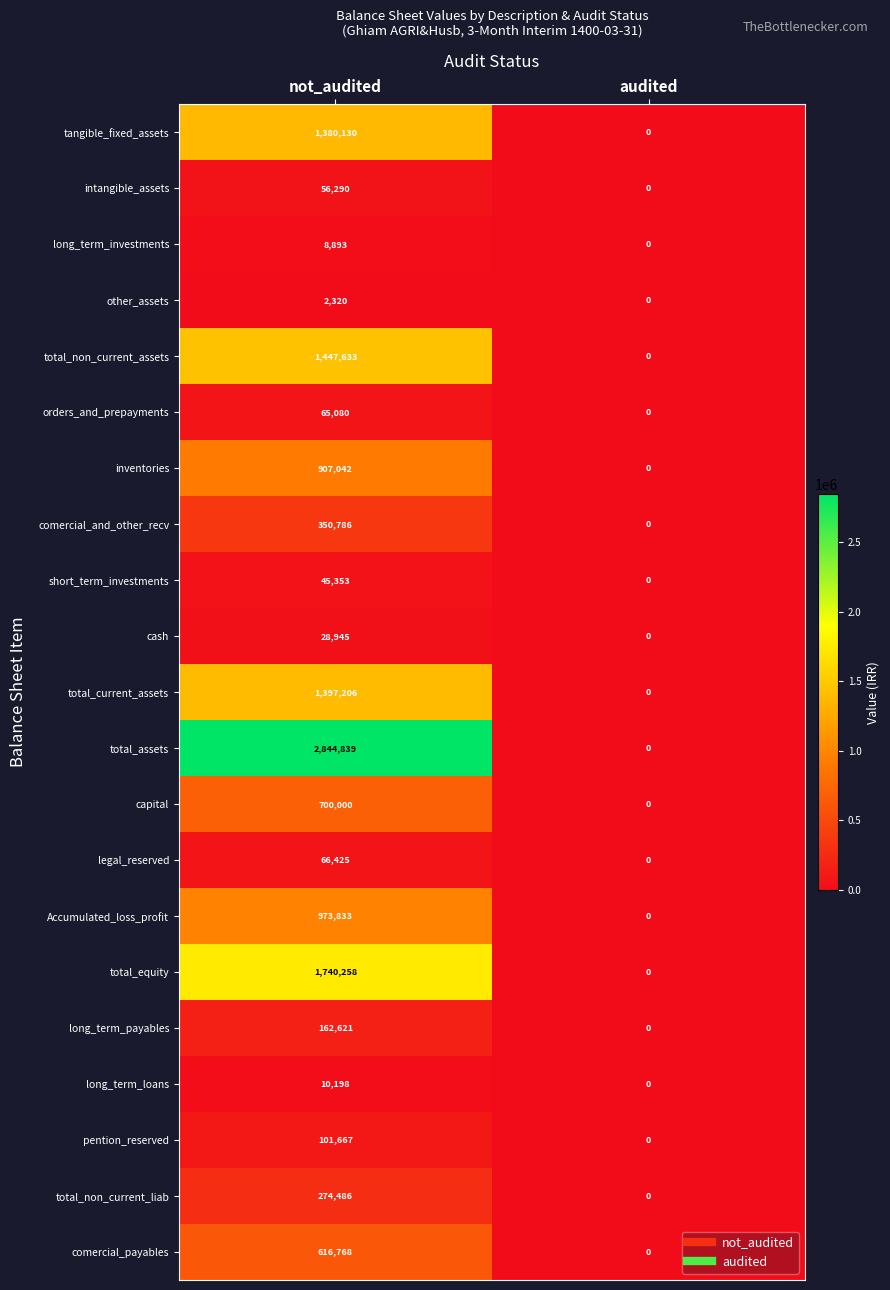

Is it true that total_non_current_assets equals -731212 at audited?

False